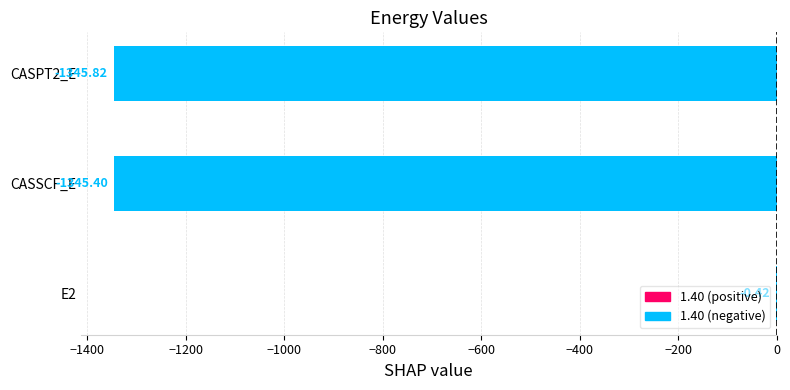

At which label is the value closest to -673?

CASSCF_E